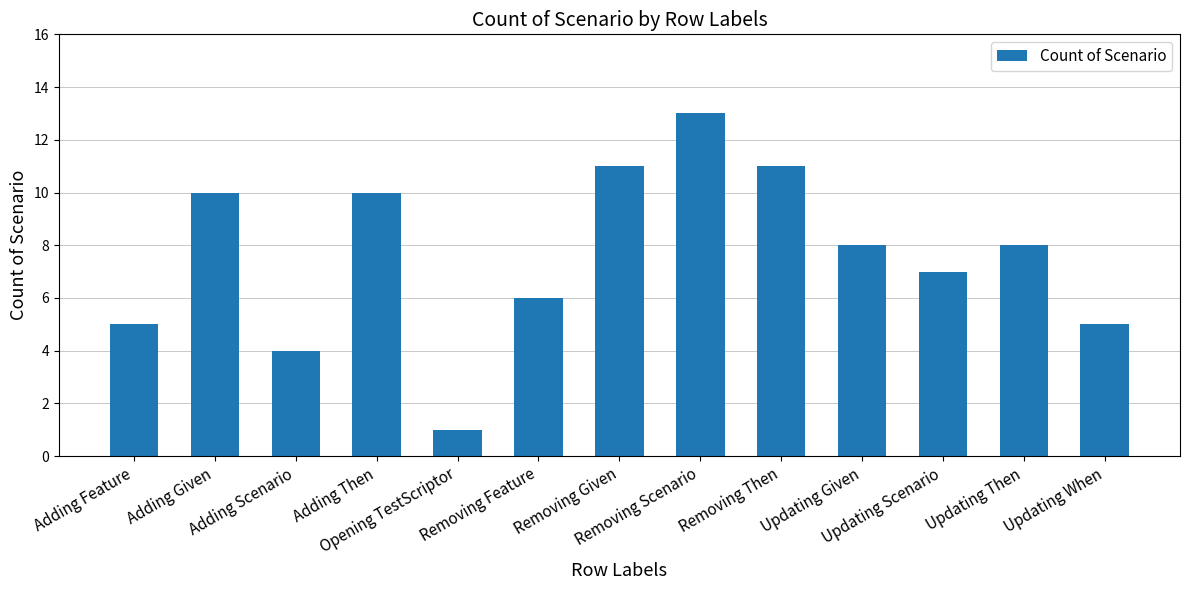

Where is the data nearest to the value 7?

Updating Scenario